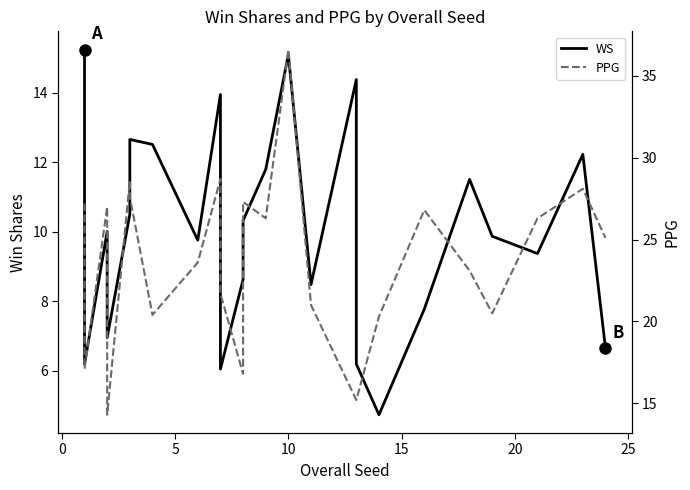

How many interior local valleys does the WS series have?

7